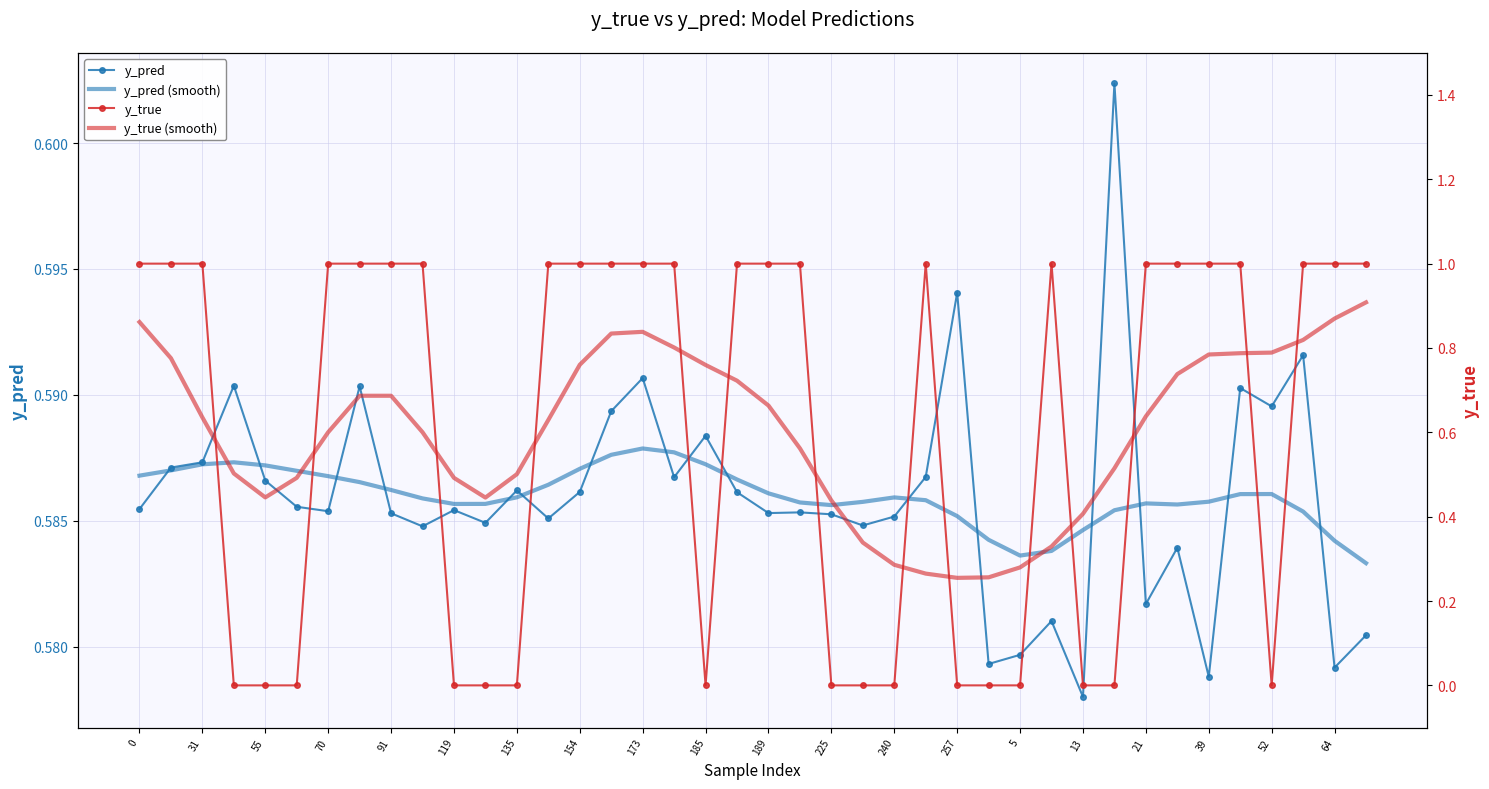

Where is y_pred nearest to the value 0?

13